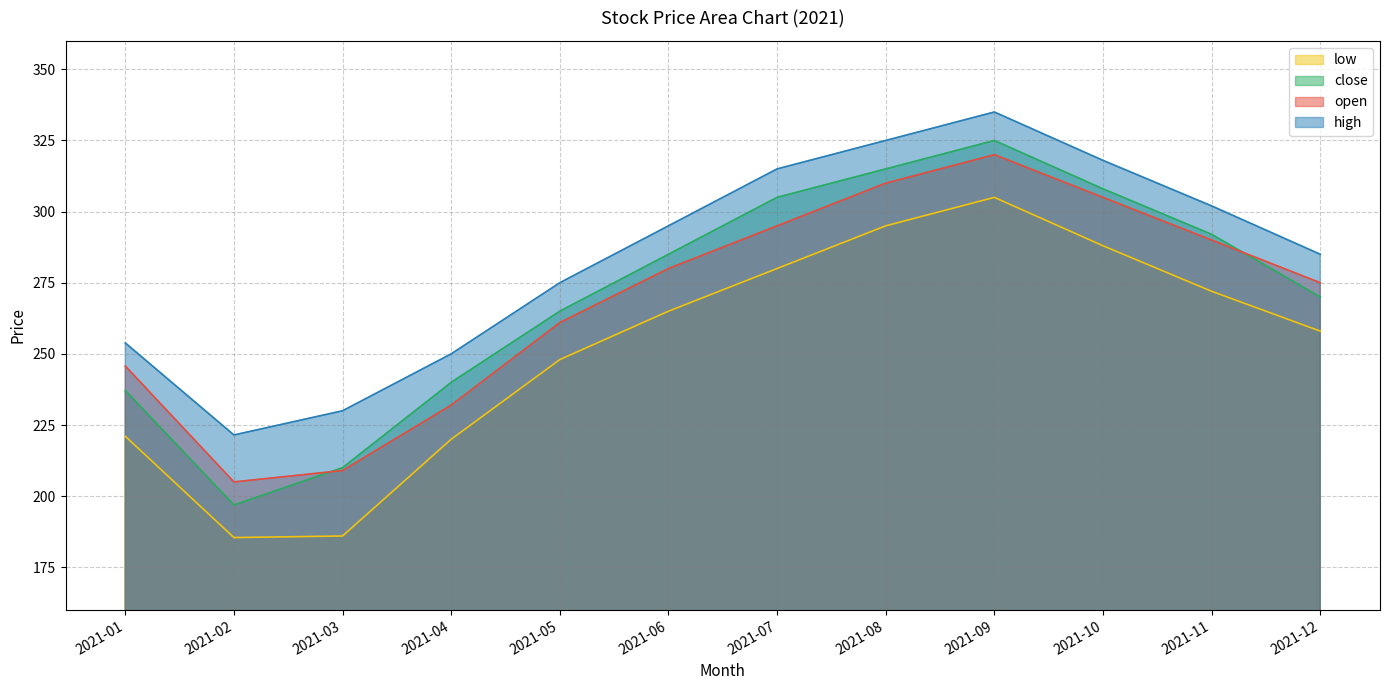

True or false: close and low intersect in this chart.

False